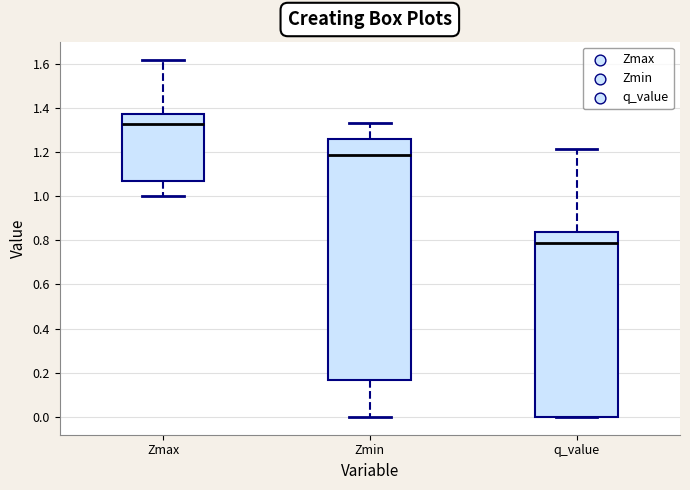

Reading left to right, transcribe this box plot: for each box, give where its median line is, the range the box spans, and where its two whiskers end, as read against the y-axis. The values are not printed on the chart, so give them approximately, as read against the axis.

Zmax: median 1.32, box 1.08 to 1.38, whiskers 1.00 to 1.62
Zmin: median 1.18, box 0.16 to 1.26, whiskers 0.00 to 1.34
q_value: median 0.78, box 0.00 to 0.84, whiskers 0.00 to 1.22